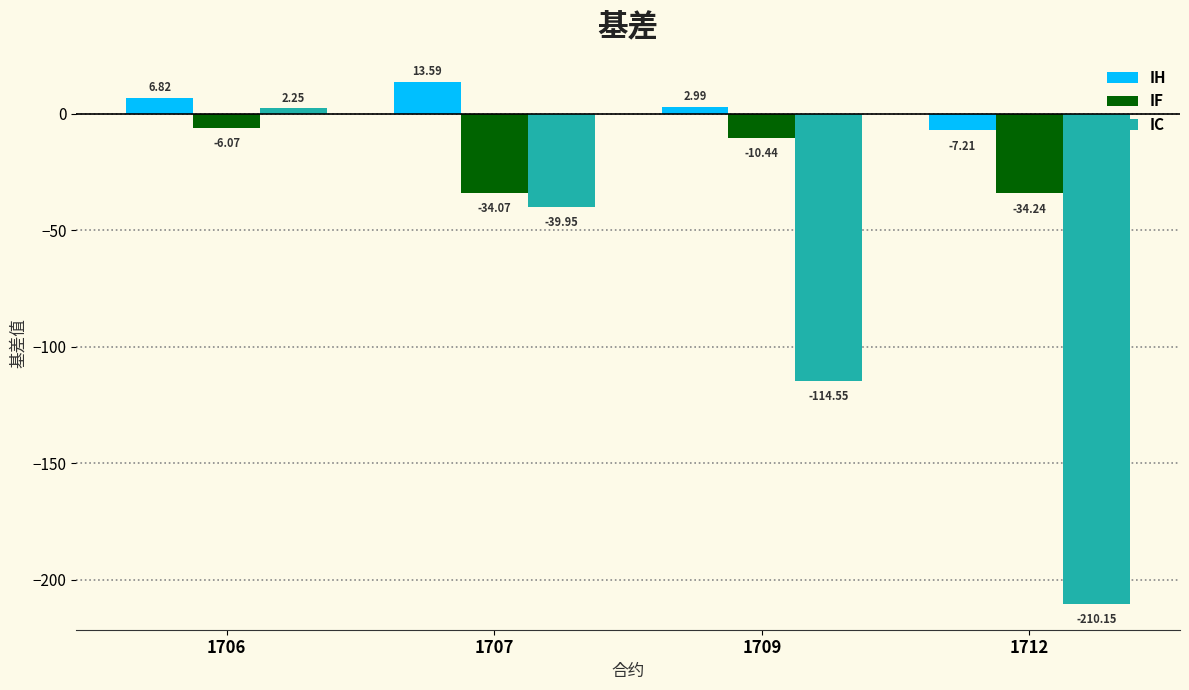

What is the difference between the IC values at 1706 and 1712?

212.4